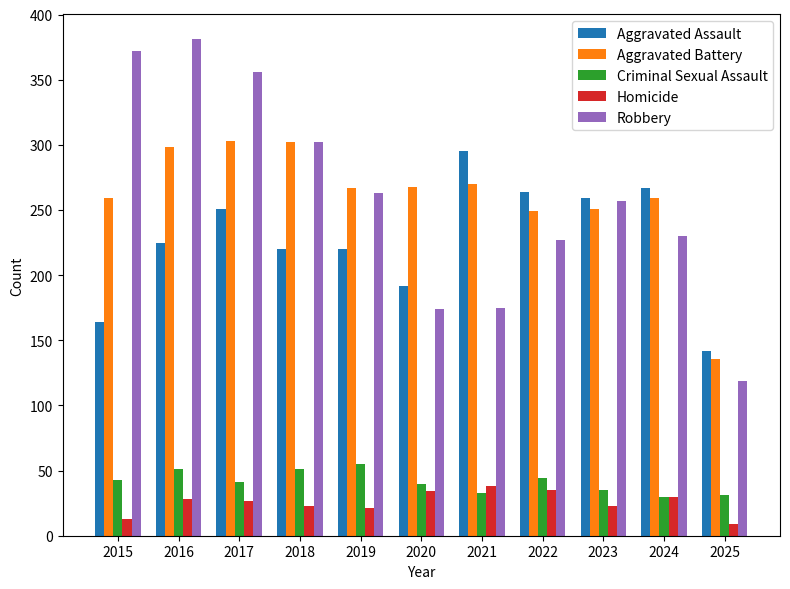

The Robbery series shows 302 at 2018. True or false?

True